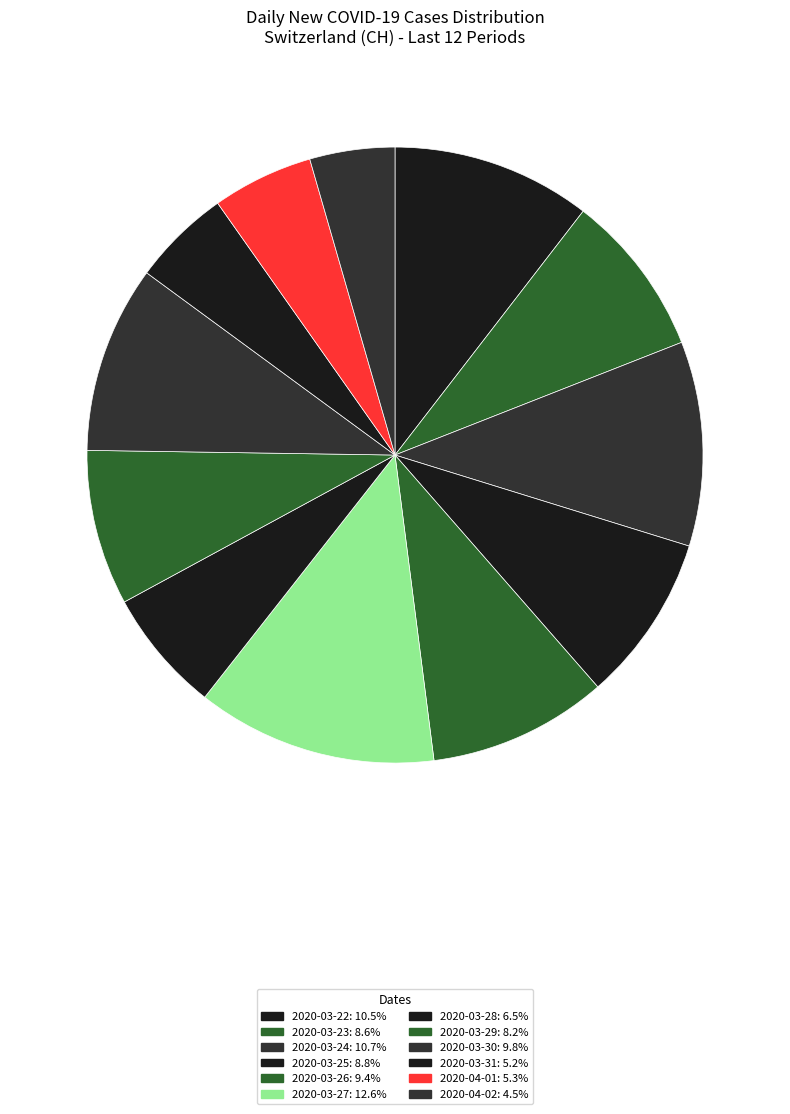

Is there a majority slice in this chart?

No